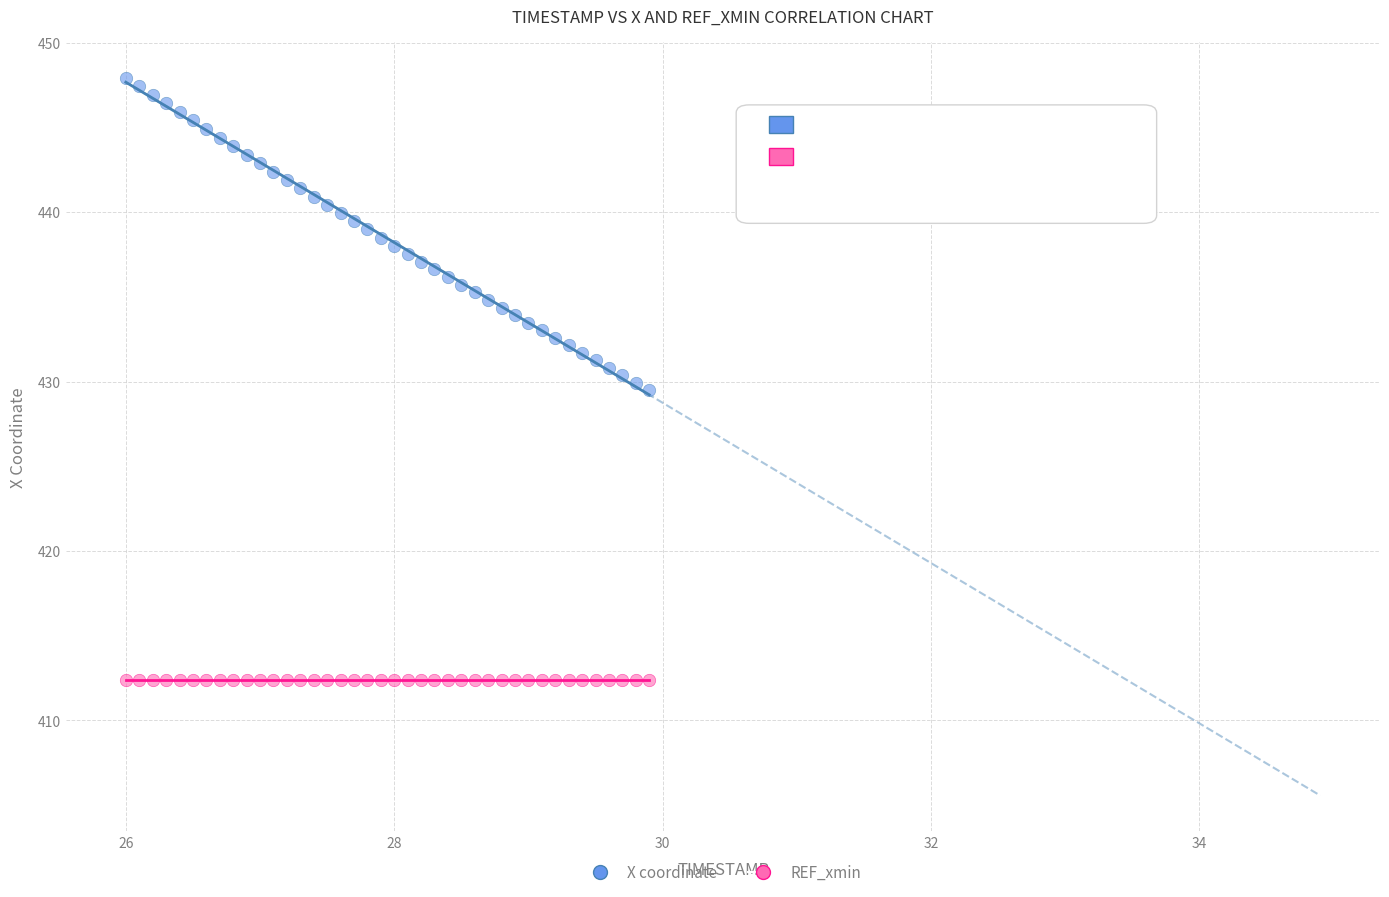

Which series contains the highest Y value?

X coordinate